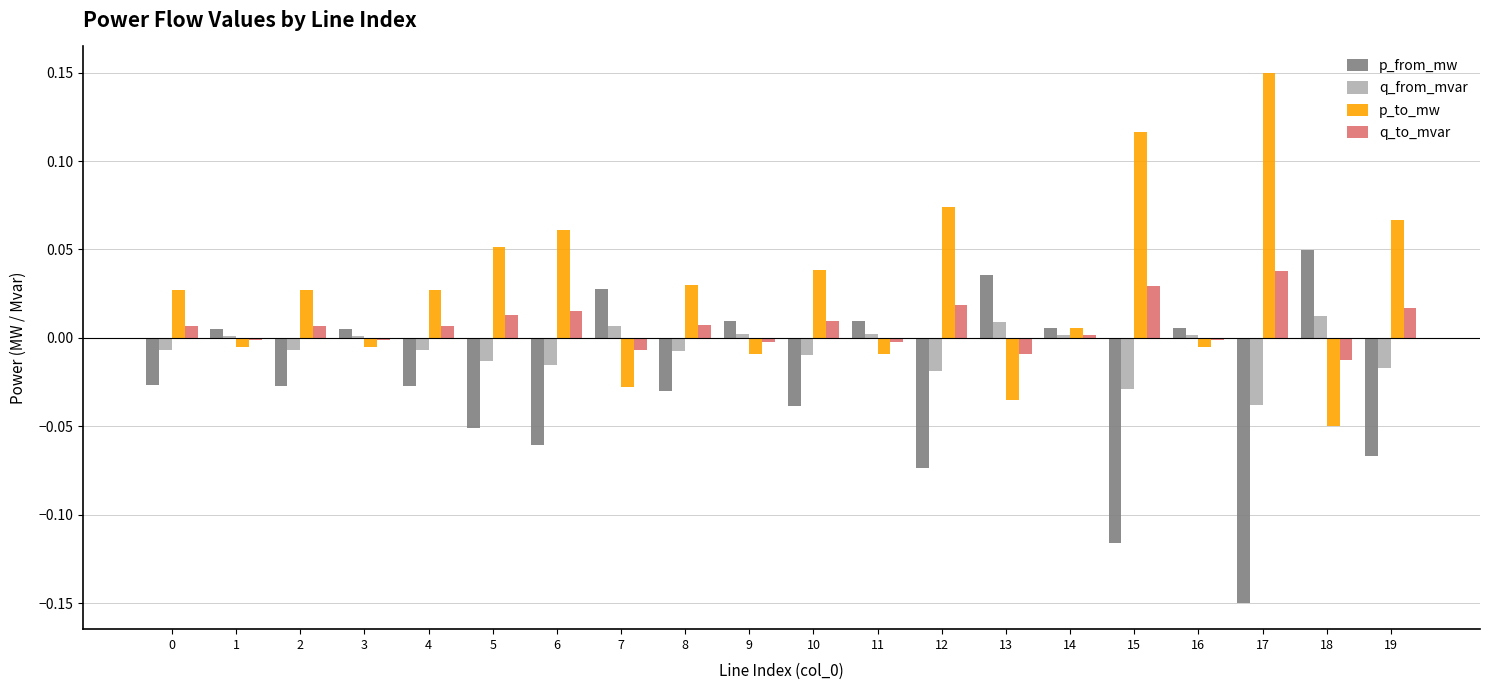

List the series in order of their overall mean, highest first.

p_to_mw, q_to_mvar, q_from_mvar, p_from_mw